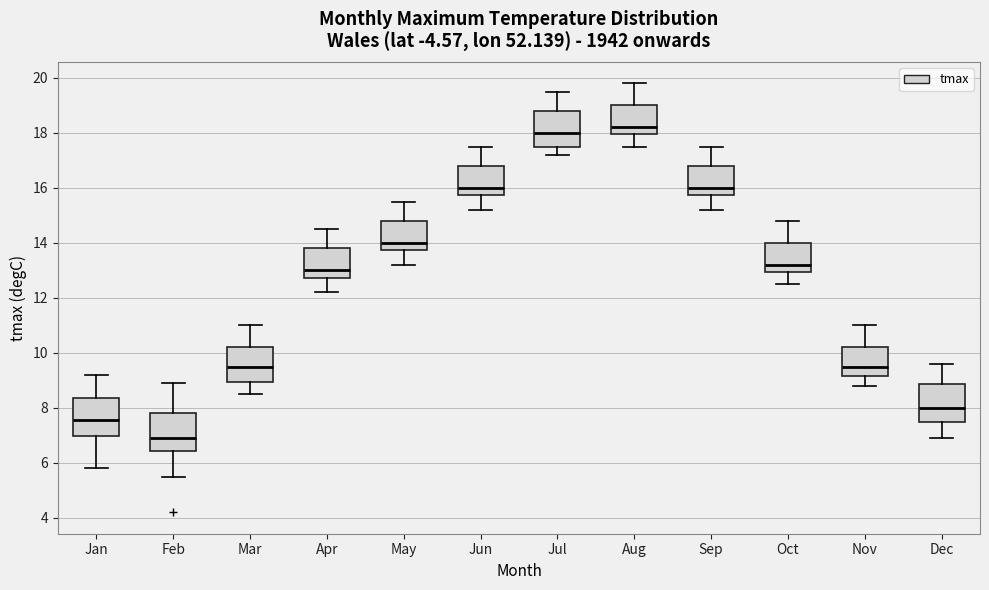

Where does the median line of the box for Jan sit on the y-axis? The values are not printed on the chart, so give them approximately, as read against the axis.

7.6